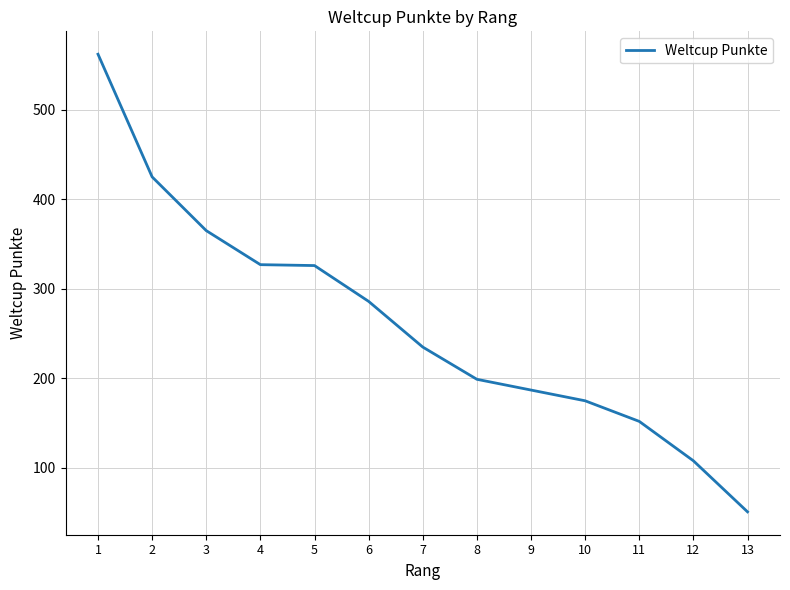

What is the smallest value displayed?

51